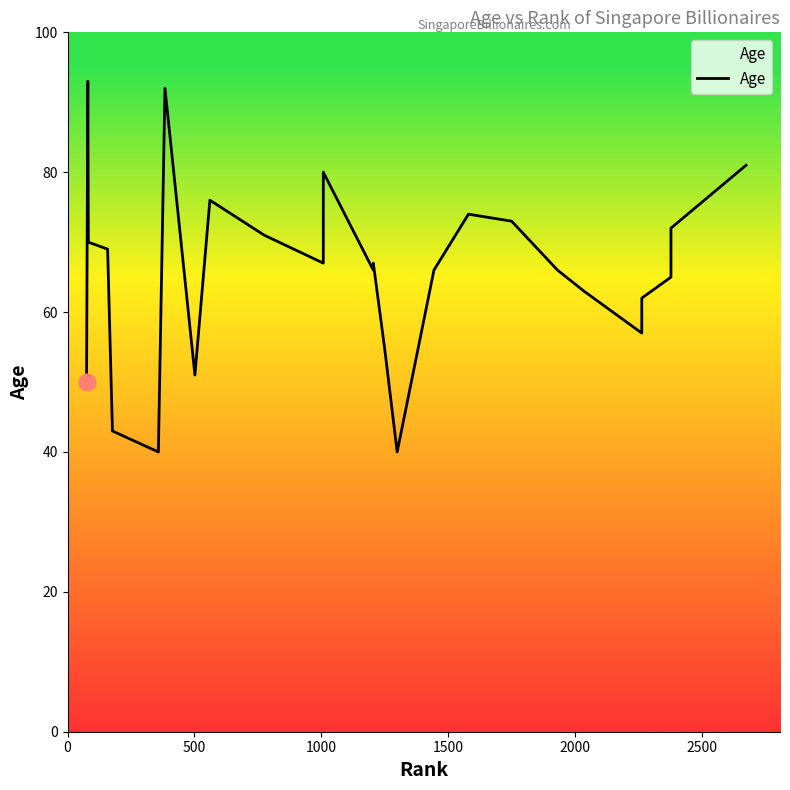

How many interior local valleys (lower than both neighbors) does the data have?

6